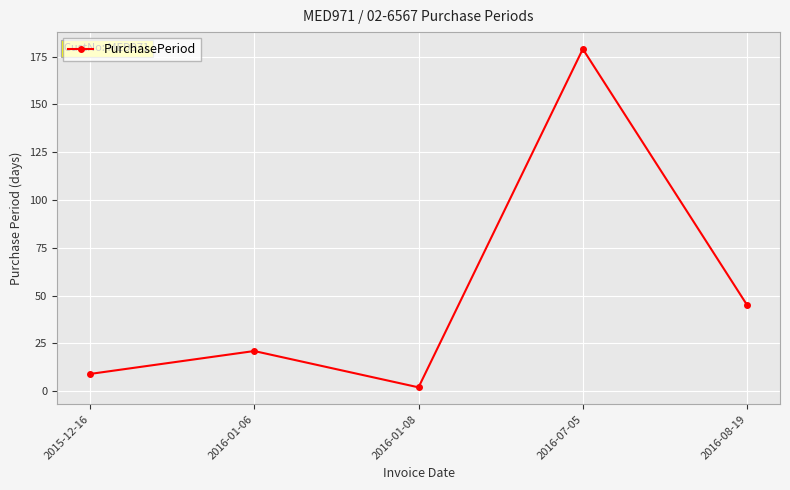

Which label corresponds to the smallest value in the chart?

2016-01-08